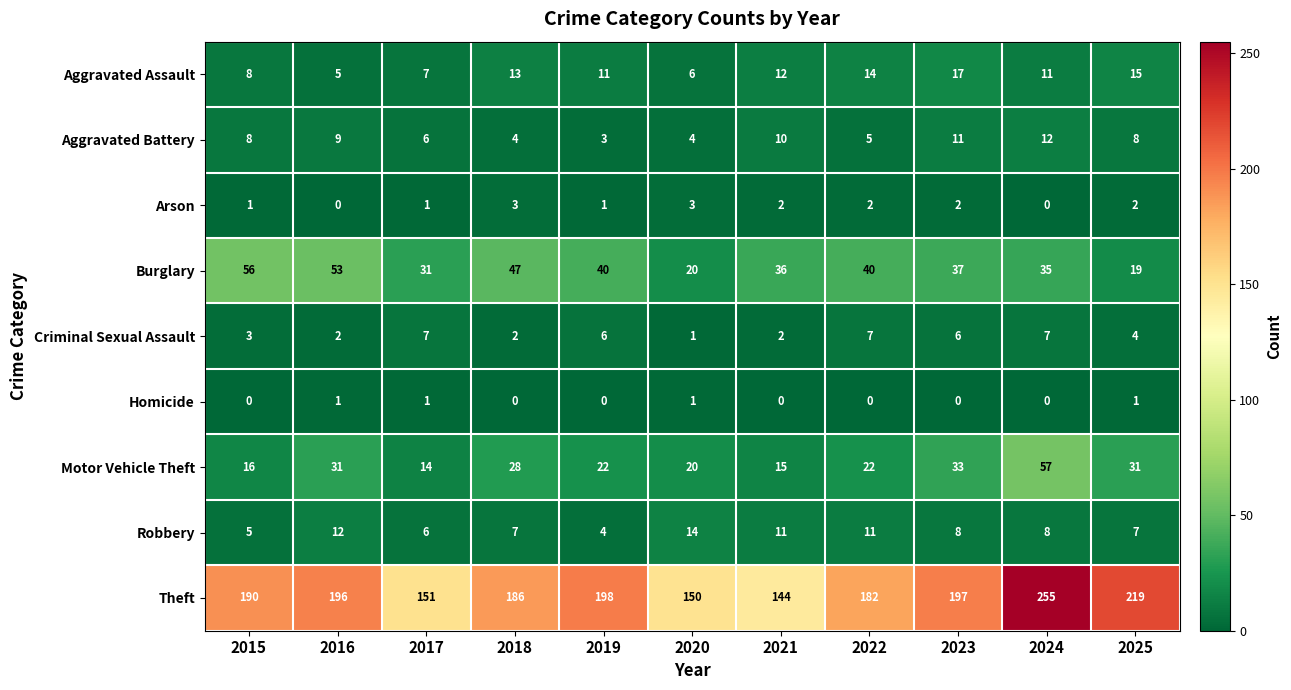

Where does the Arson series first go above 2?

2018